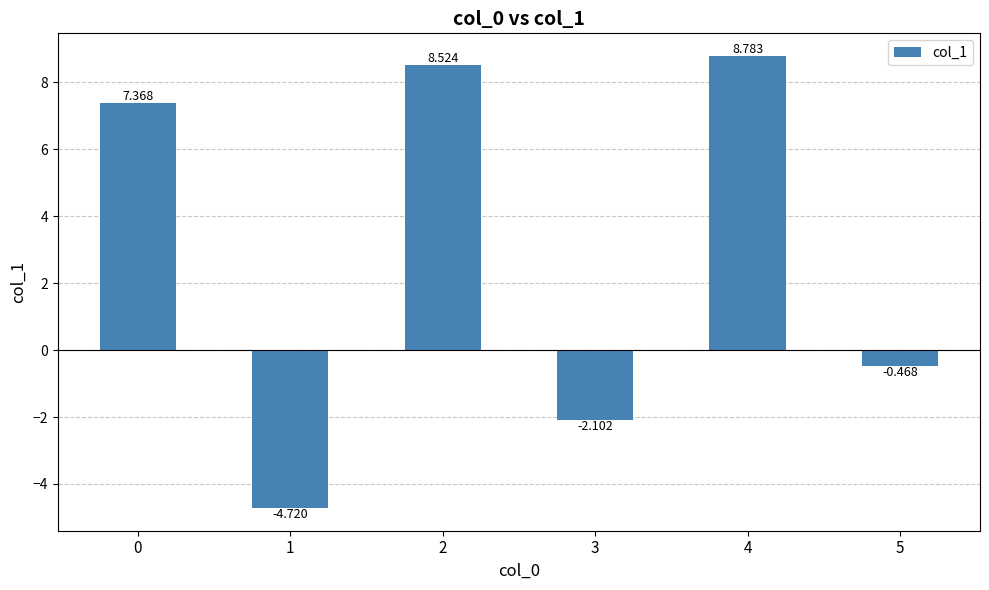

What is the change in value from 3 to 5?

+1.6